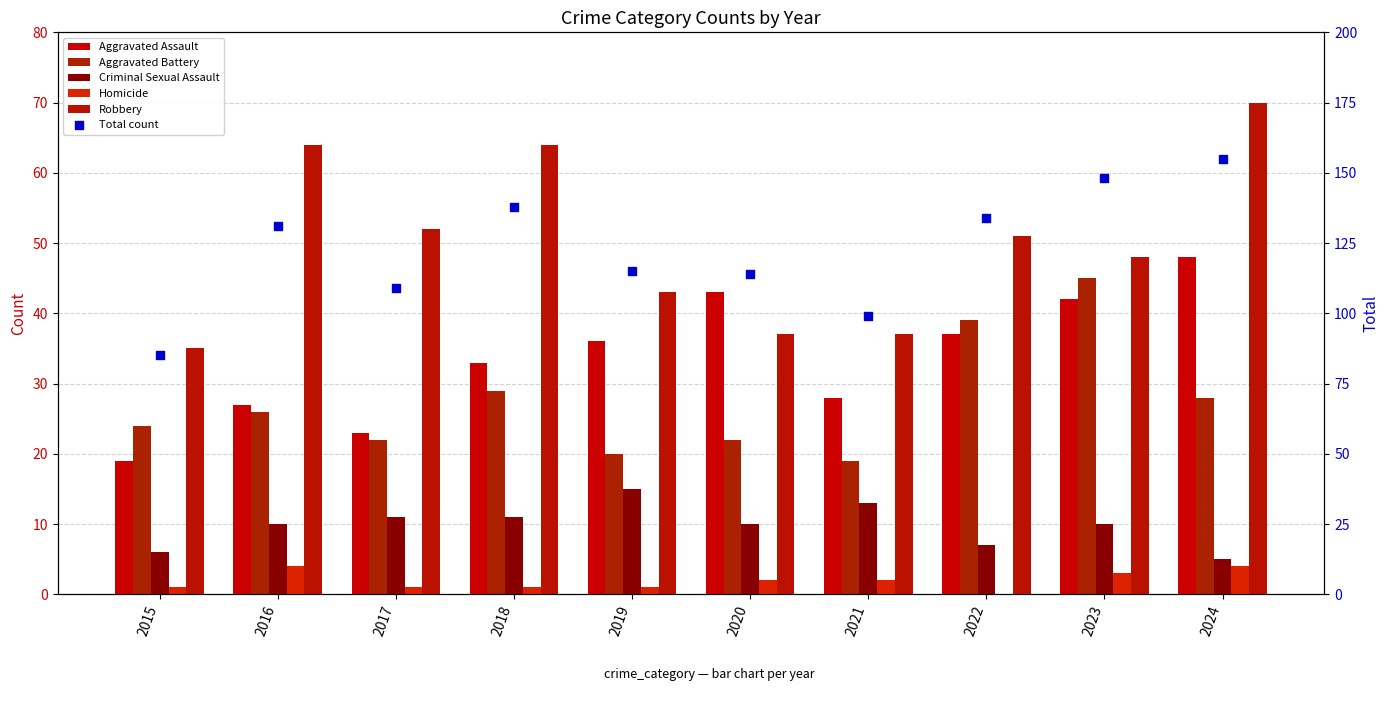

Which series contains the lowest Y value?

Homicide